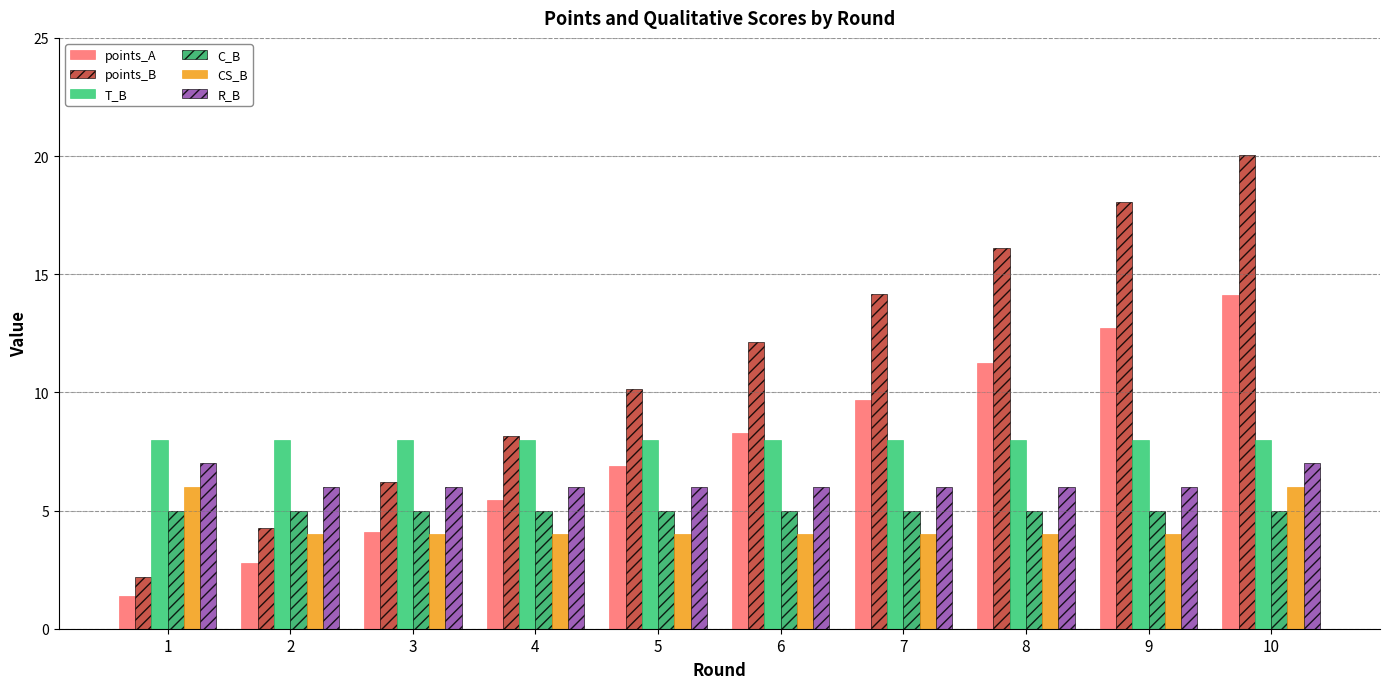

The value of C_B at 9 is 5.0. True or false?

True